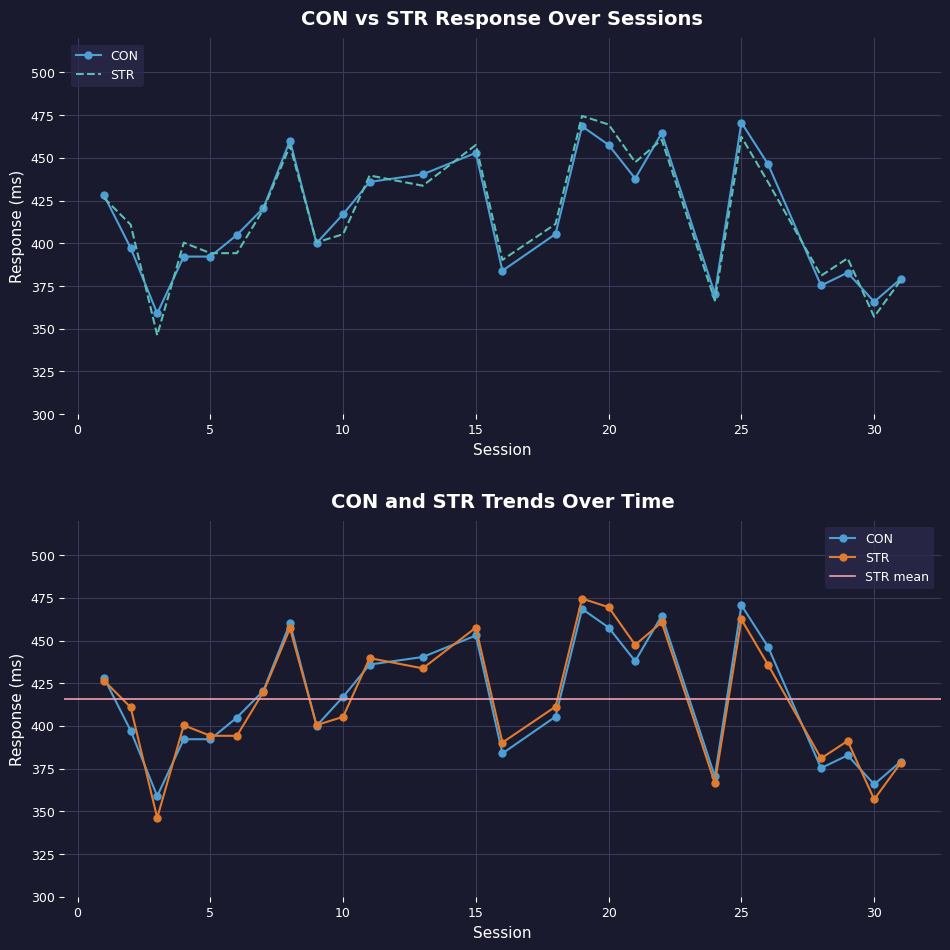

How many lines are shown in the chart?

2